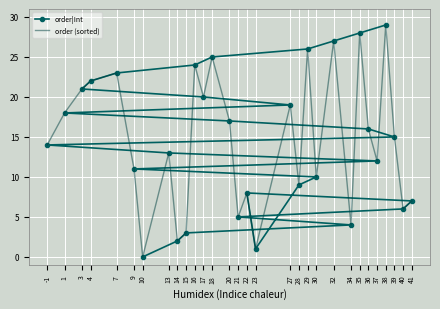

What is the maximum value for order|Int?

29